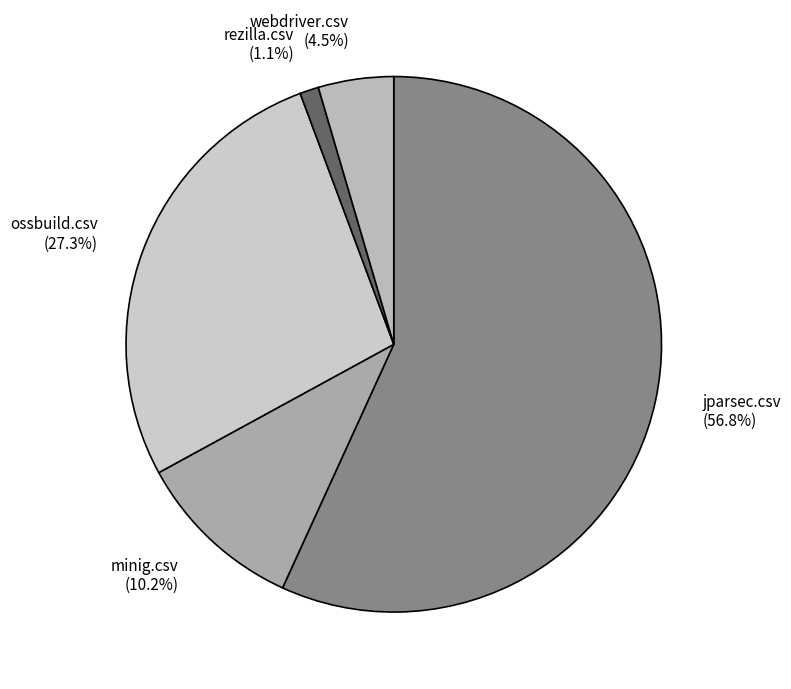

What portion of the pie excludes ossbuild.csv?

72.7%